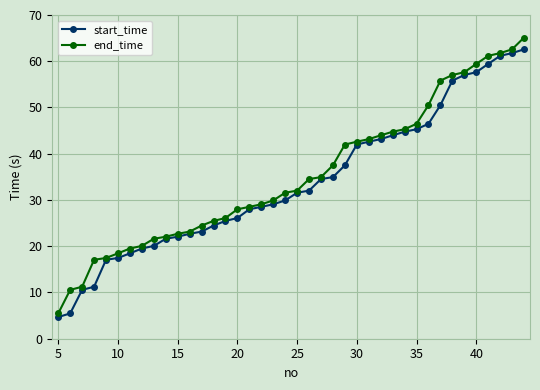

What is the minimum value shown in the chart?

4.7